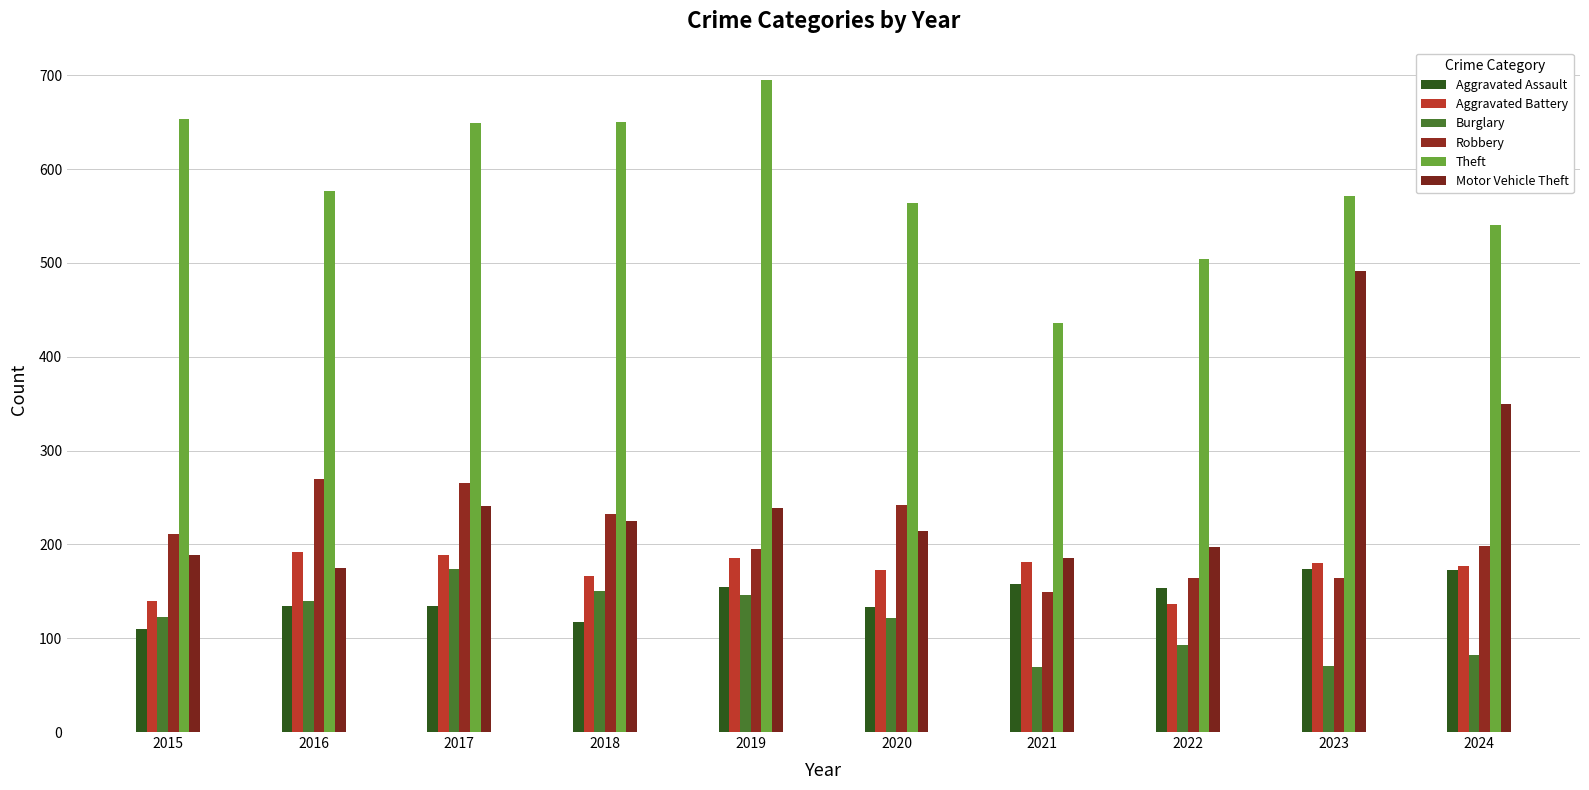

What is the smallest value displayed?

69